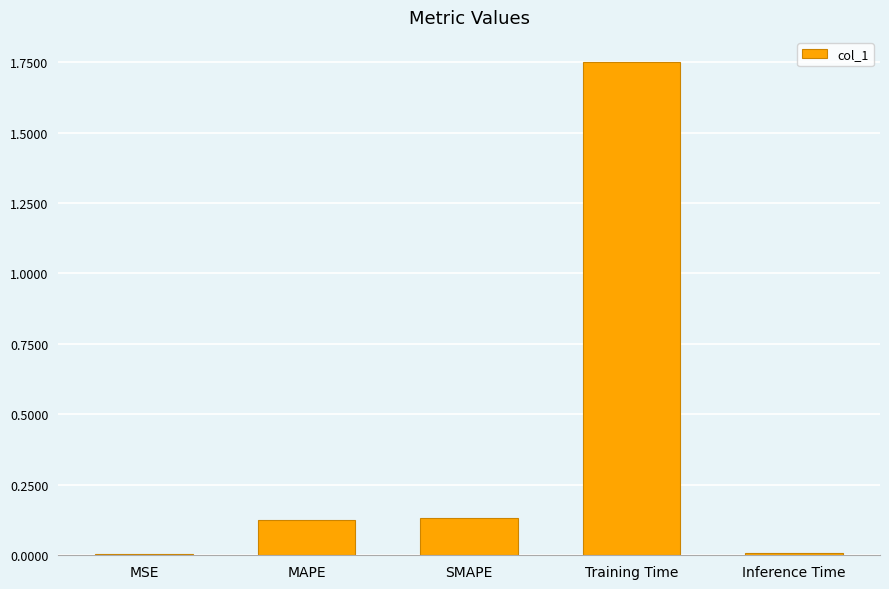

Does the chart contain stacked bars?

No